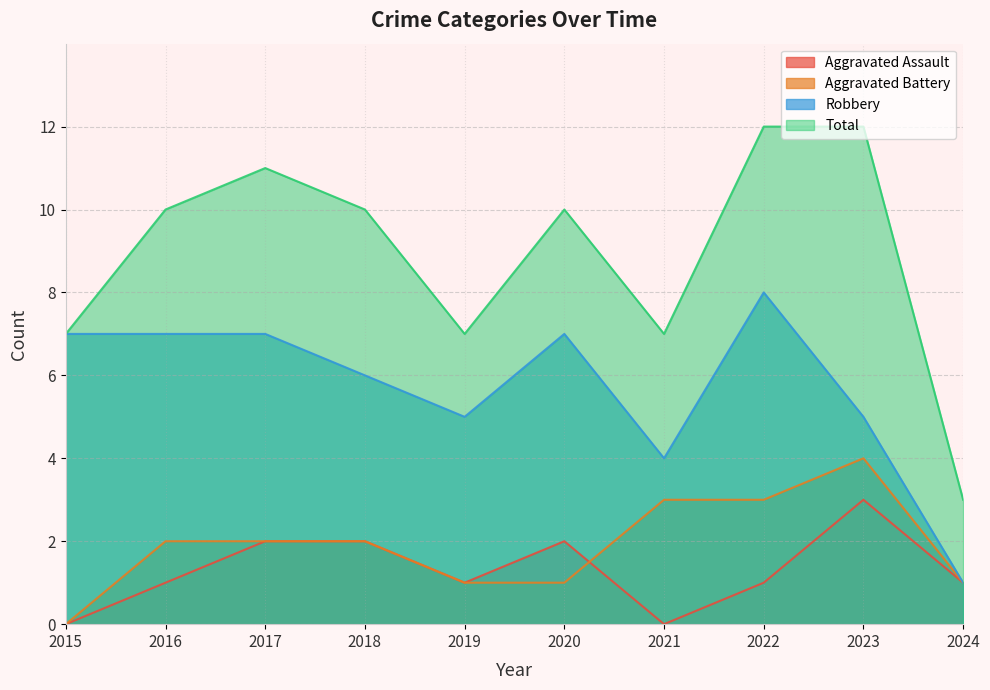

What are all the series names shown in the legend?

Aggravated Assault, Aggravated Battery, Robbery, Total